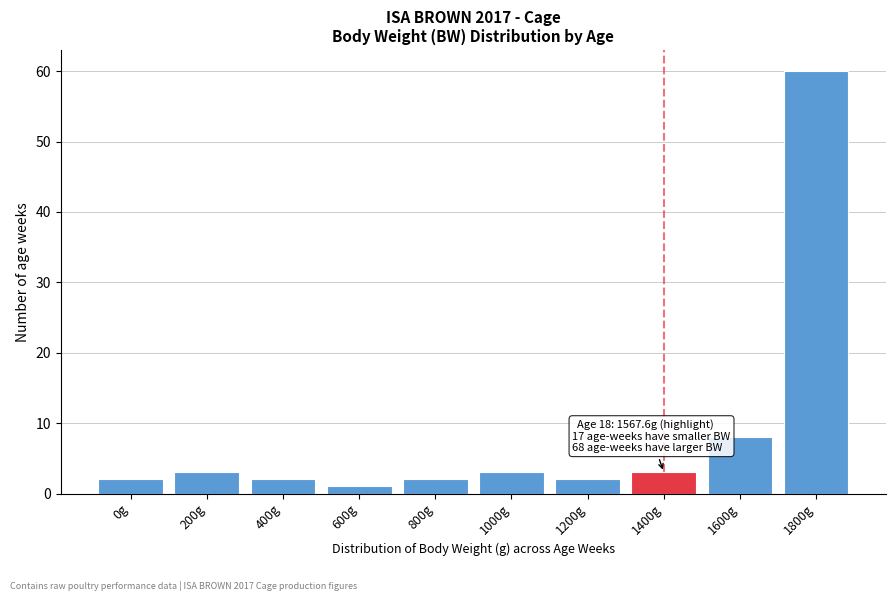

Reading left to right, list all the values displayed in this chart.

0g=2	200g=3	400g=2	600g=1	800g=2	1000g=3	1200g=2	1400g=3	1600g=8	1800g=60